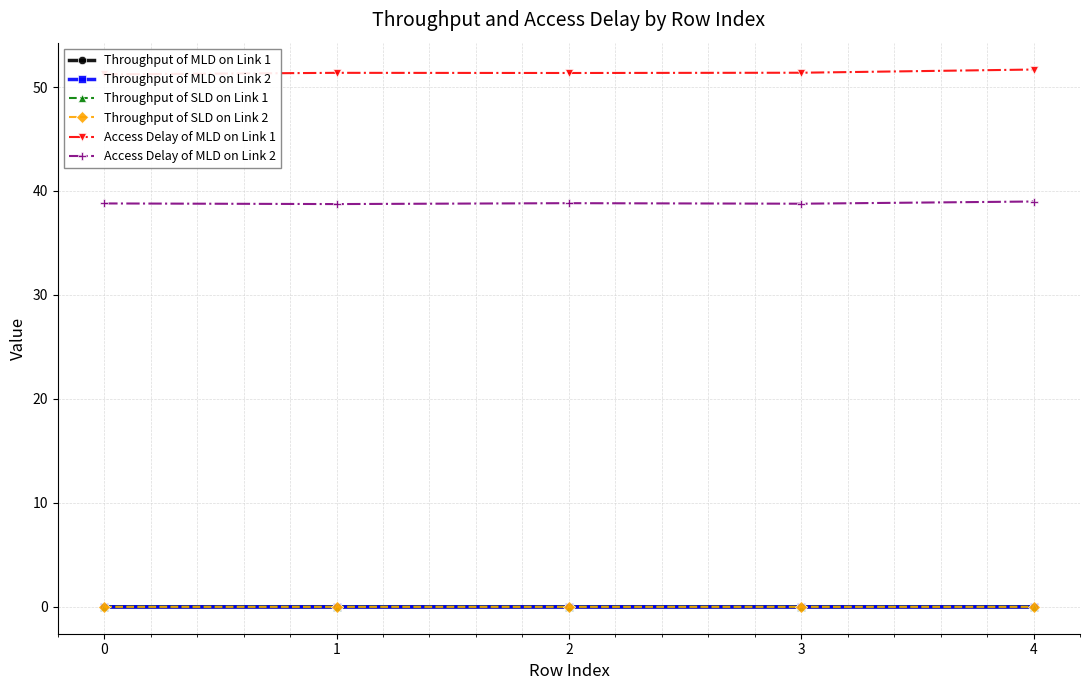

What is the average value of the Access Delay of MLD on Link 1 series?

51.4